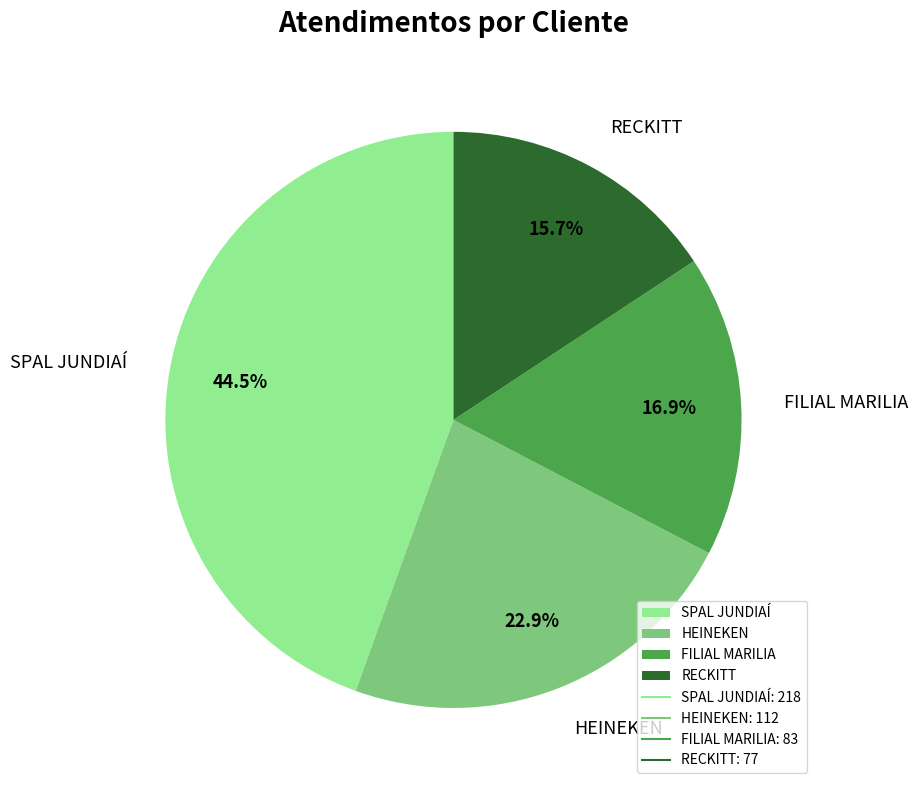

Between SPAL JUNDIAÍ and HEINEKEN, which is larger?

SPAL JUNDIAÍ